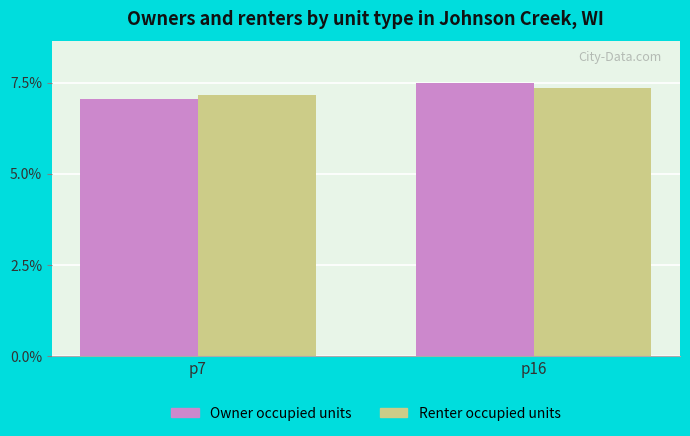

List the series in order of their peak value, lowest first.

Renter occupied units, Owner occupied units